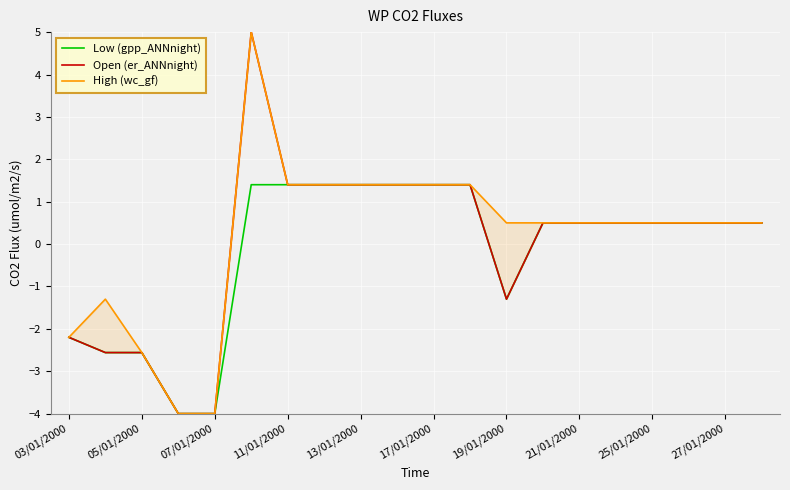

How many data points in Open (er_ANNnight) are less than 0?

6